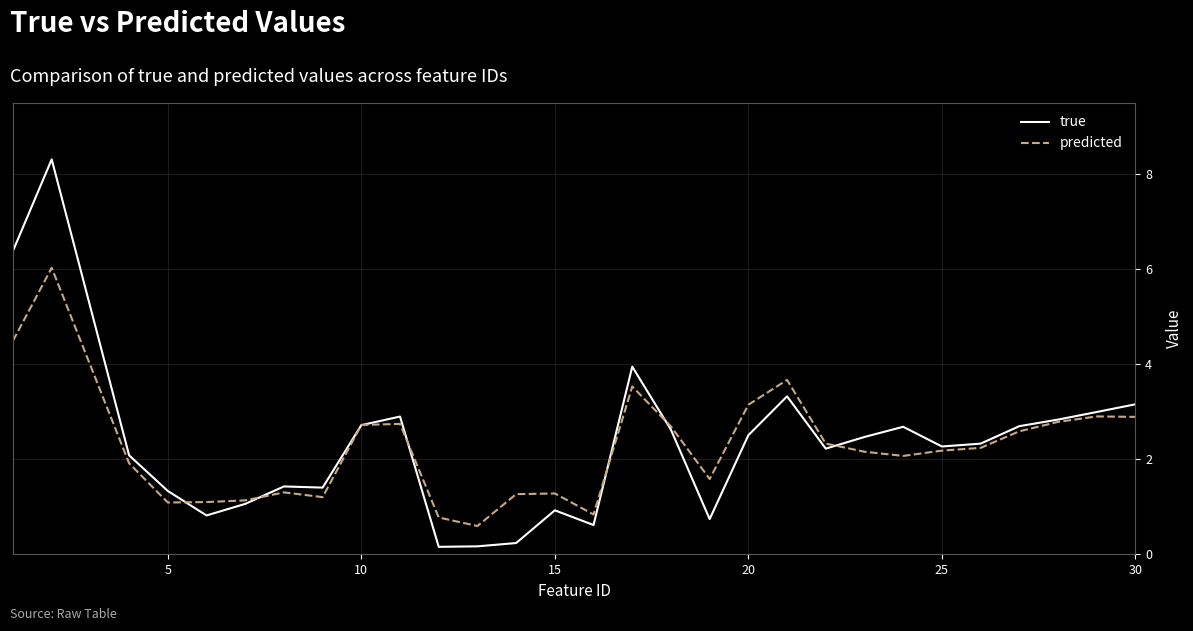

What is the maximum value for true?

8.3